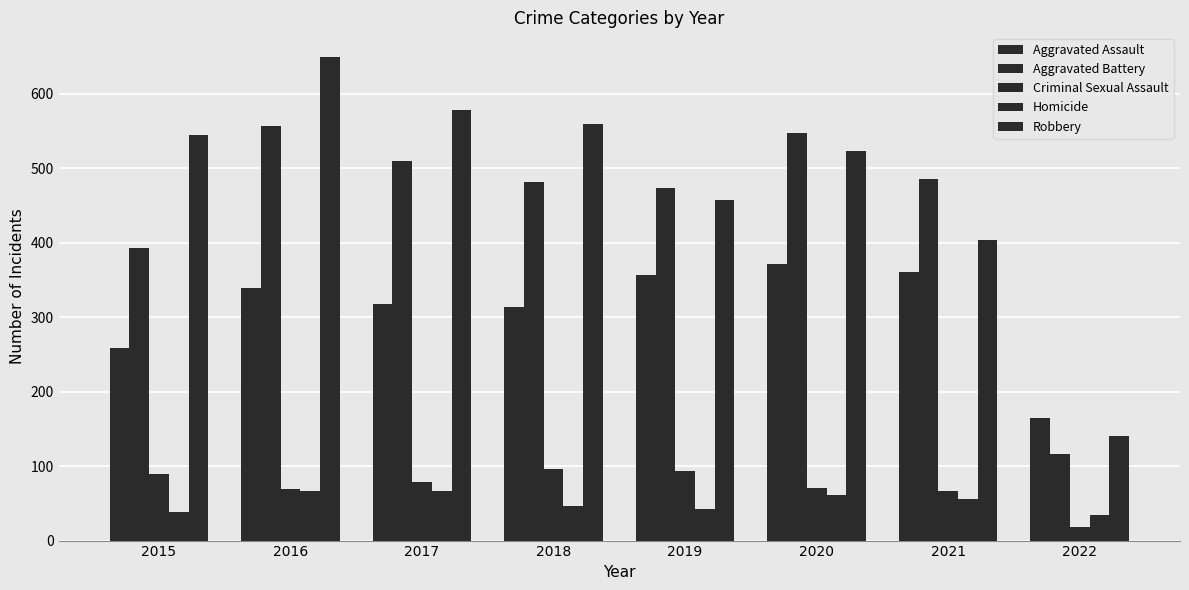

How many bars are there in total?

40